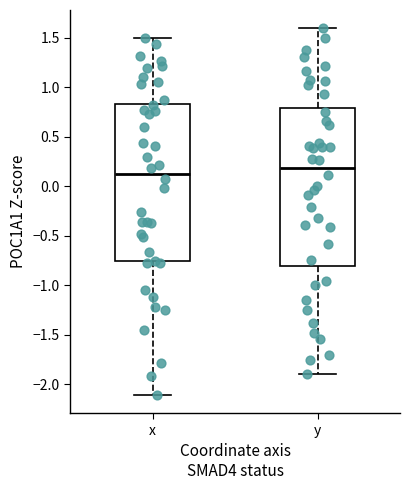

Reading left to right, transcribe this box plot: for each box, give where its median line is, the range the box spans, and where its two whiskers end, as read against the y-axis. The values are not printed on the chart, so give them approximately, as read against the axis.

x: median 0.15, box -0.75 to 0.85, whiskers -2.10 to 1.50
y: median 0.20, box -0.80 to 0.80, whiskers -1.90 to 1.60